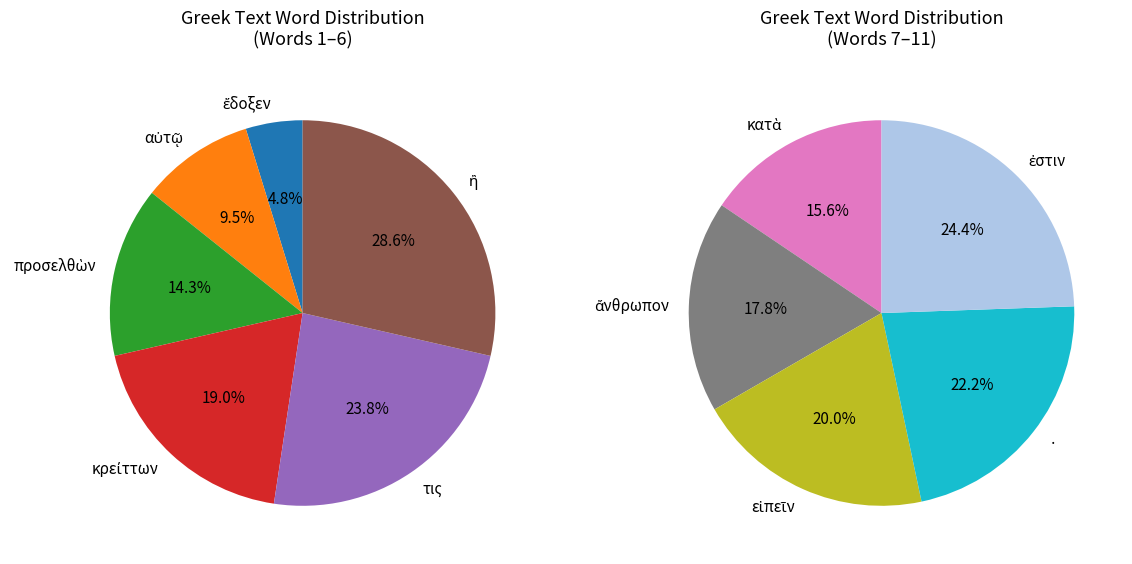

Does any single category account for the majority?

No